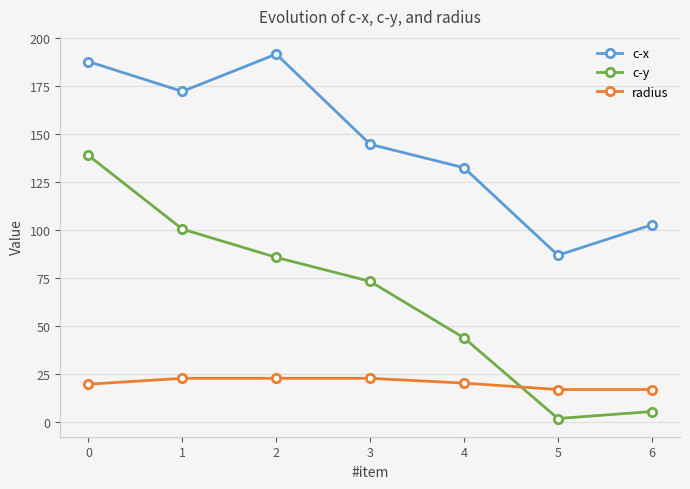

What value does the c-x series have at 3?

144.7